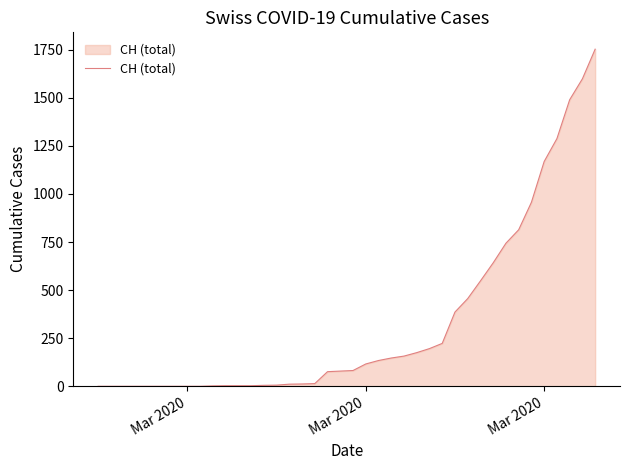

What is the greatest value displayed?

1753